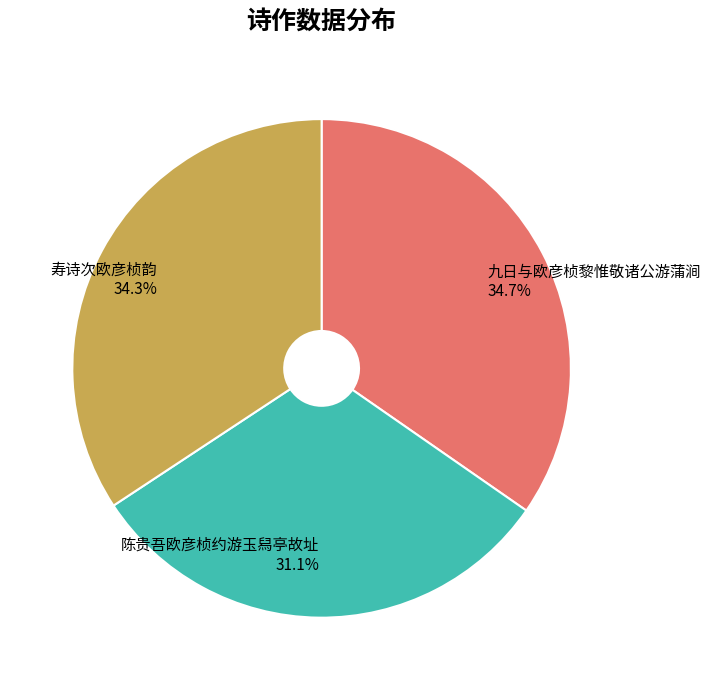

How many segments does this pie chart have?

3